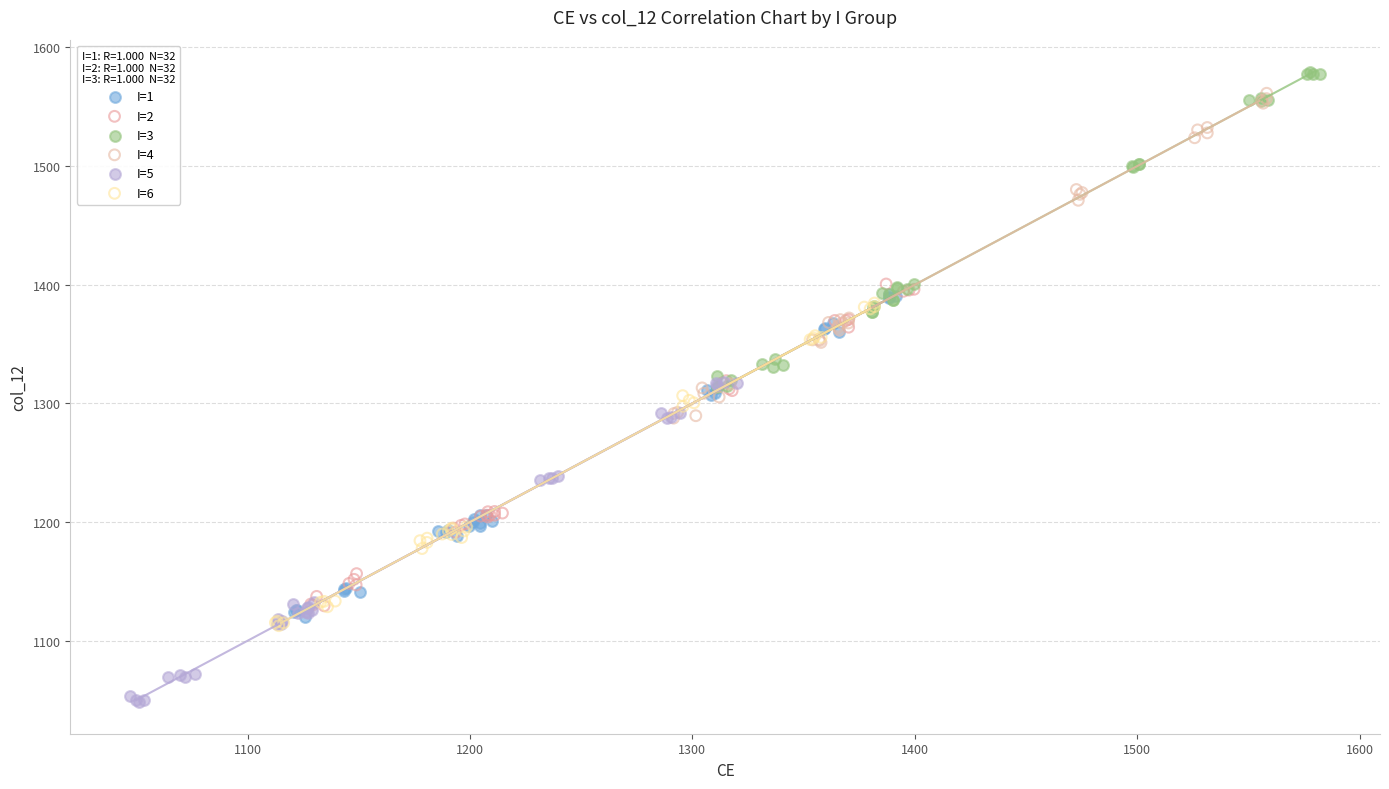

Which series contains the lowest Y value?

I=5